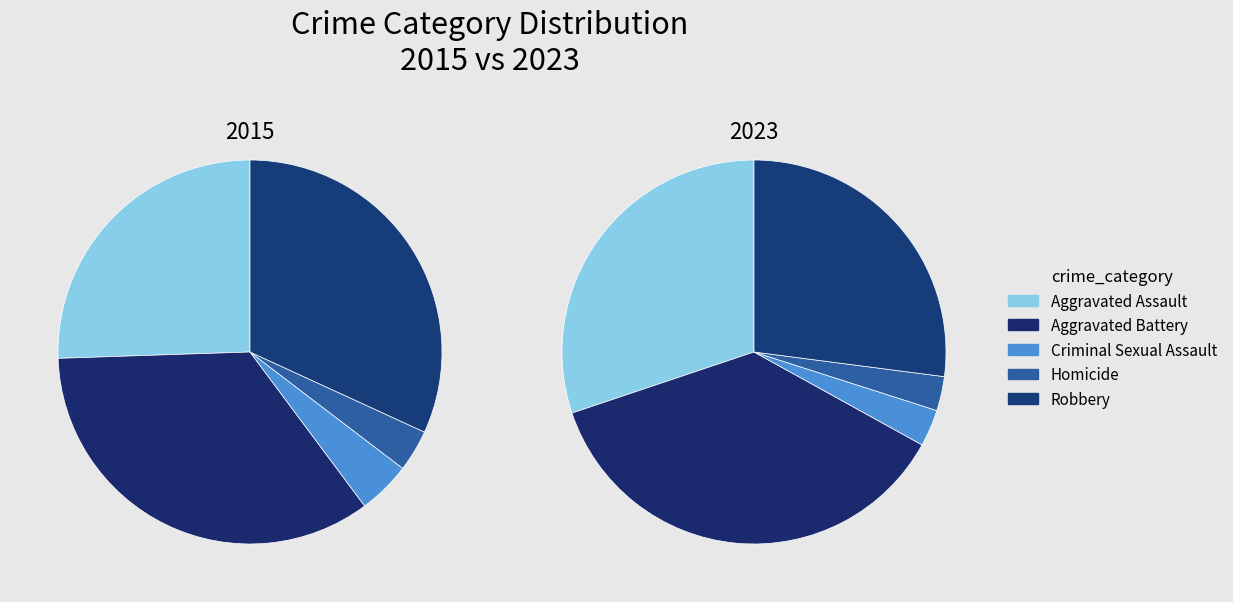

True or false: 8 accounts for 21% of the total.

False